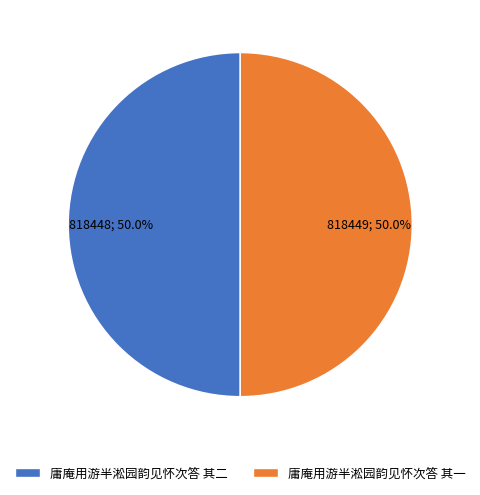

Is it true that 庸庵用游半淞园韵见怀次答 其二 is 50% of the pie?

True